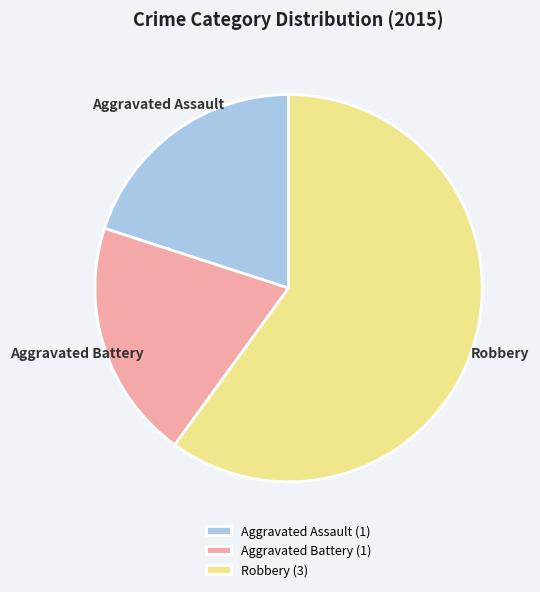

Combined, do Robbery and Aggravated Battery account for over 50%?

Yes